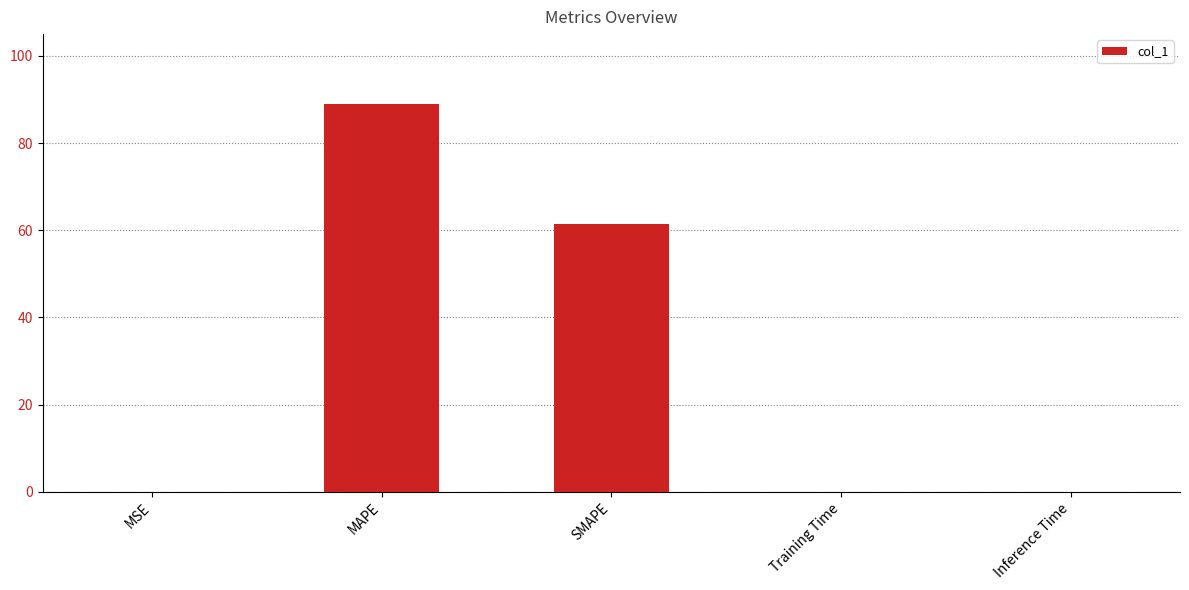

What is the ratio of the value at SMAPE to the value at MAPE?

0.7